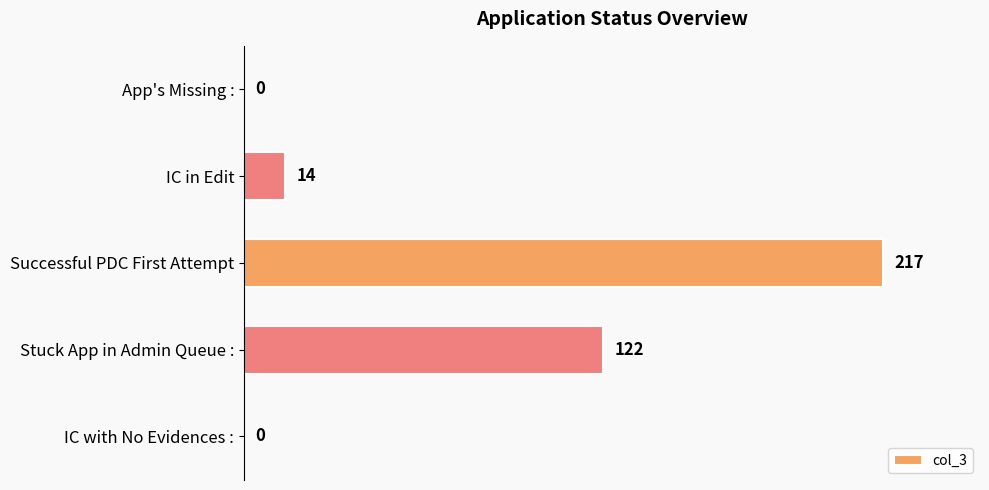

What is the sum of all values?

353